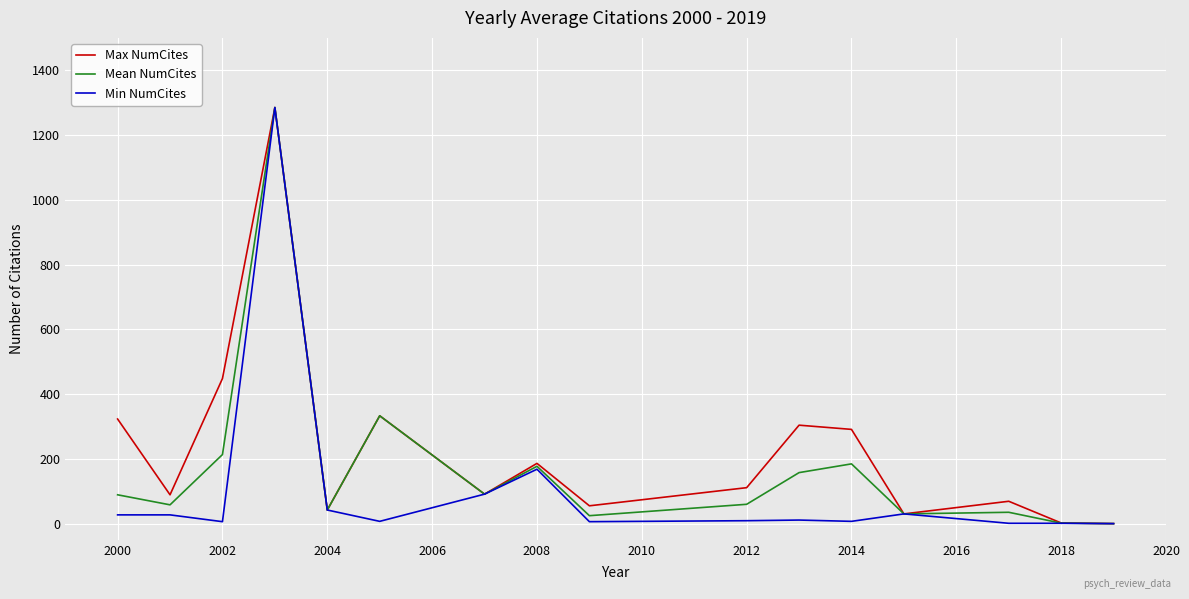

Rank the series by their average value, from highest to lowest.

Max NumCites, Mean NumCites, Min NumCites